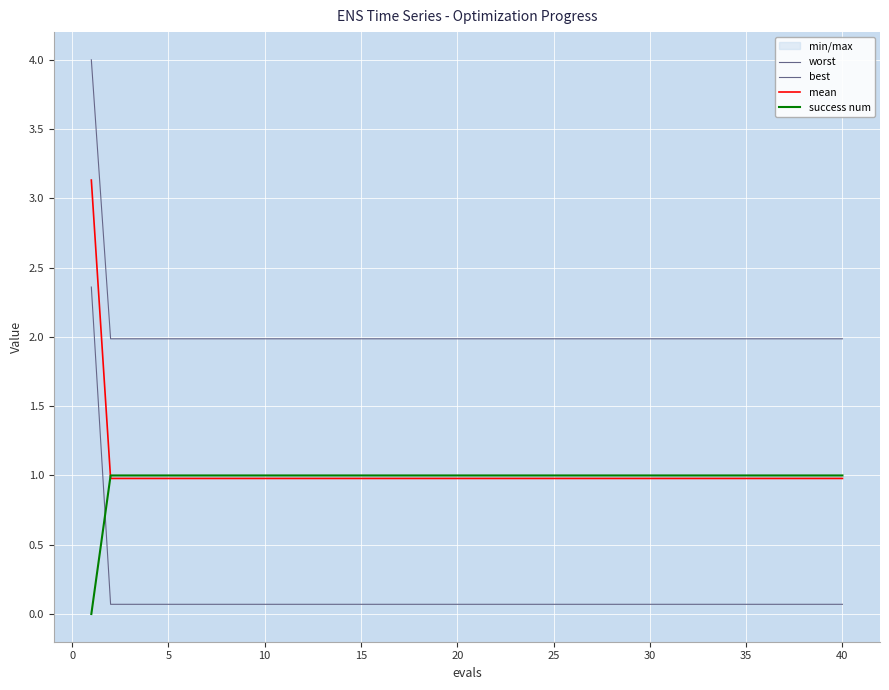

True or false: success num has more than 1 points higher than both neighbors.

False